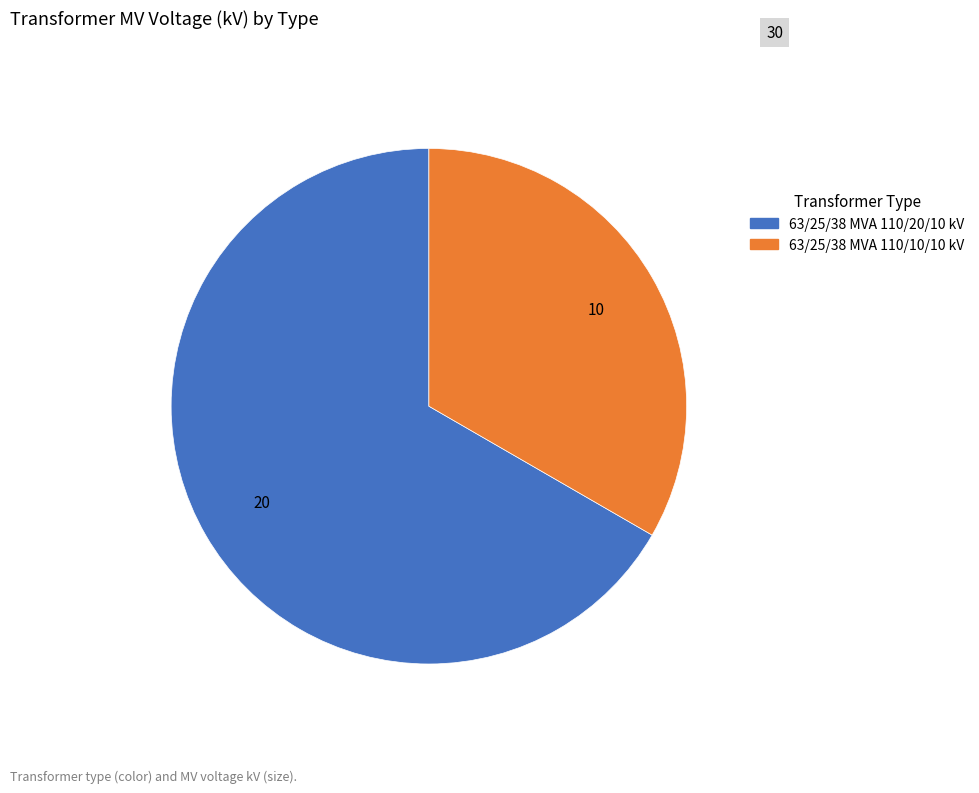

What is the ratio of the value at 63/25/38 MVA 110/20/10 kV to the value at 63/25/38 MVA 110/10/10 kV?

2.0